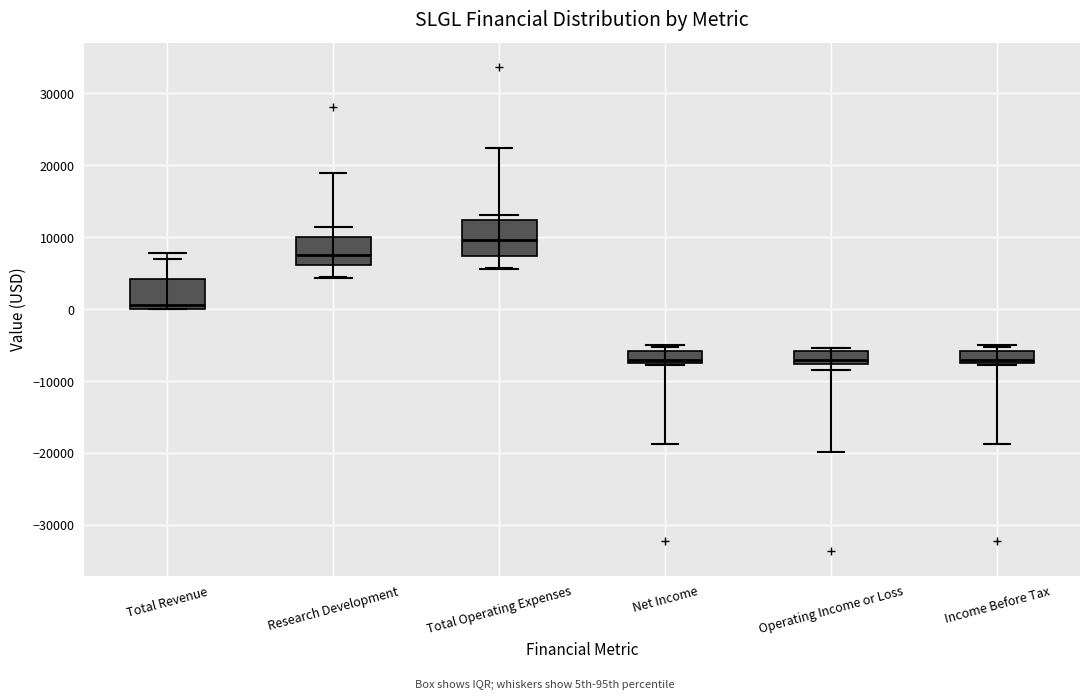

Reading left to right, transcribe this box plot: for each box, give where its median line is, the range the box spans, and where its two whiskers end, as read against the y-axis. The values are not printed on the chart, so give them approximately, as read against the axis.

Total Revenue: median 1000, box 0 to 4000, whiskers 0 to 8000
Research Development: median 8000, box 6000 to 10000, whiskers 4000 to 11000
Total Operating Expenses: median 10000, box 7000 to 12000, whiskers 6000 to 13000
Net Income: median -7000 (just above the box's lower edge), box -7000 to -6000, whiskers -8000 to -5000
Operating Income or Loss: median -7000, box -8000 to -6000, whiskers -8000 (just below the box's lower edge) to -5000
Income Before Tax: median -7000 (just above the box's lower edge), box -7000 to -6000, whiskers -8000 to -5000